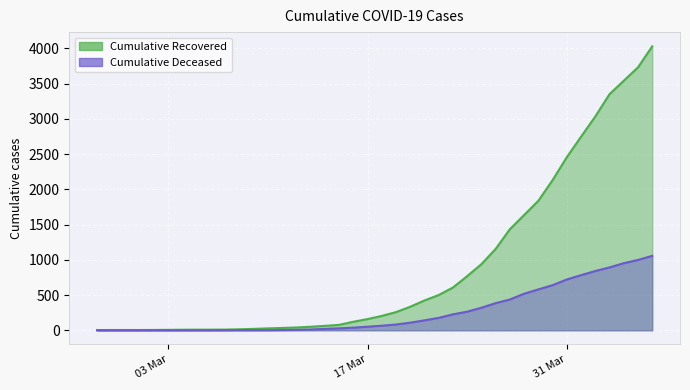

How many positive values does the cumulative_deceased series have?

31